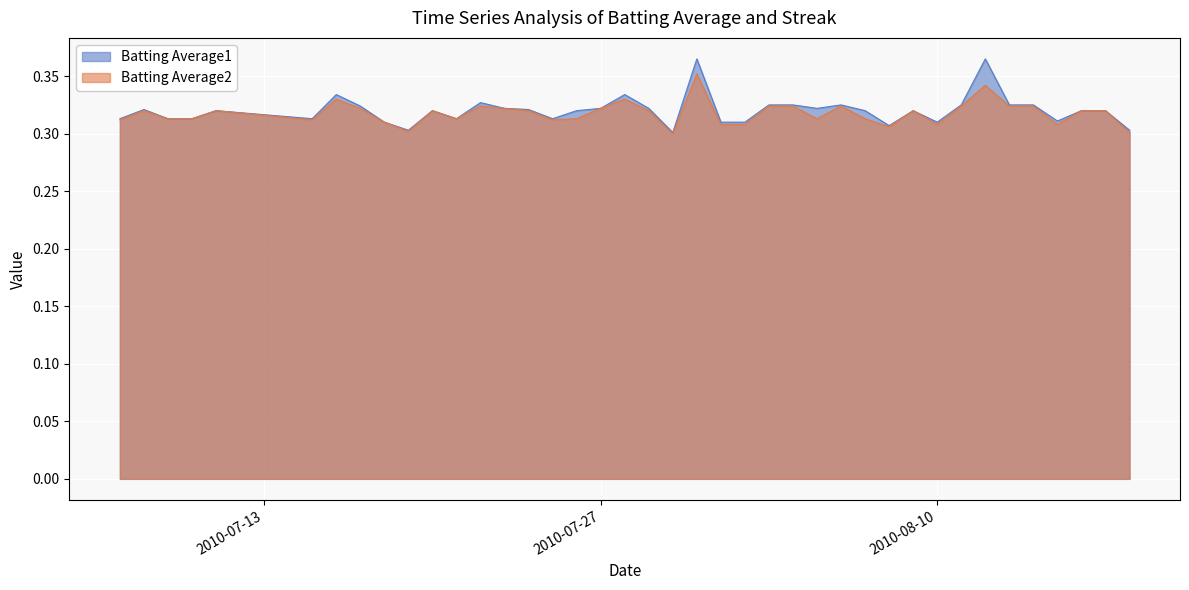

In Batting Average2, how many points are lower than both neighbors (excluding endpoints)?

9